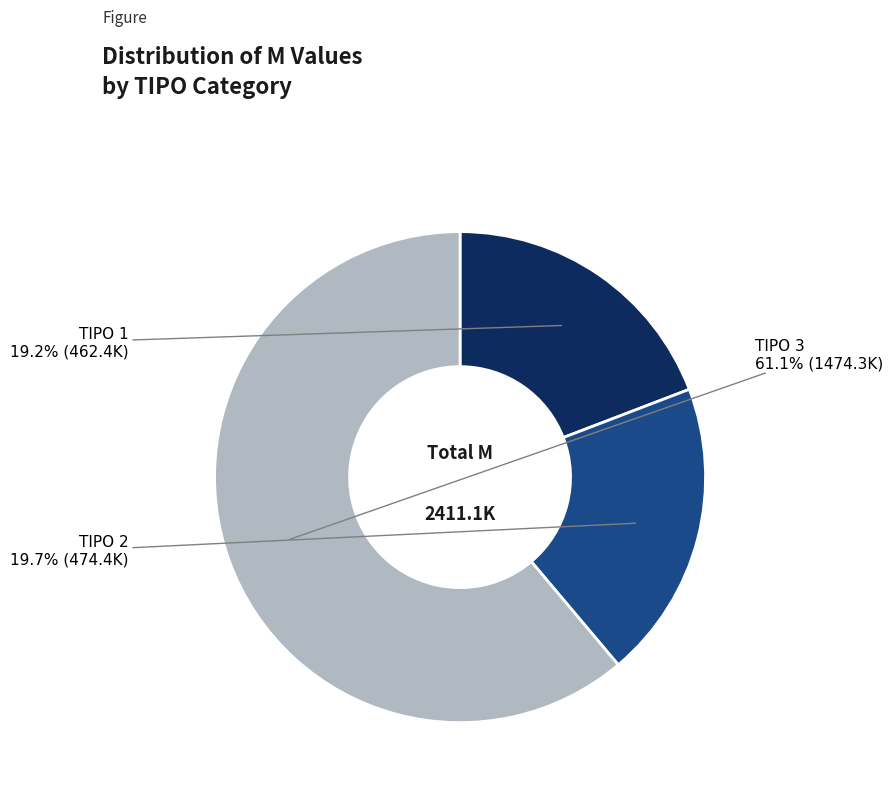

Does any single category account for the majority?

Yes